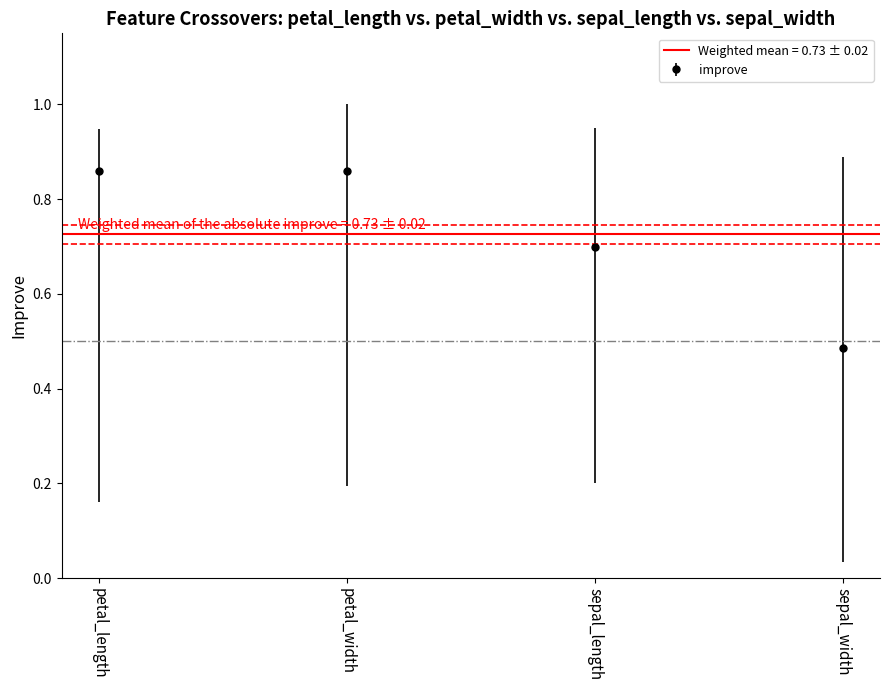

True or false: improve has a value of 0.2 at petal_width.

False